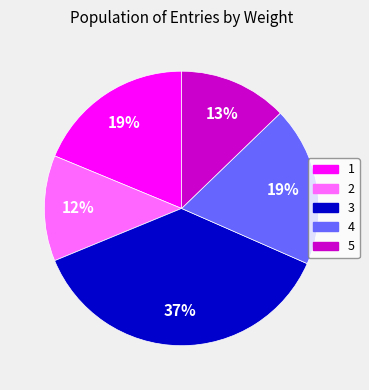

Is 4 the majority of the pie?

No